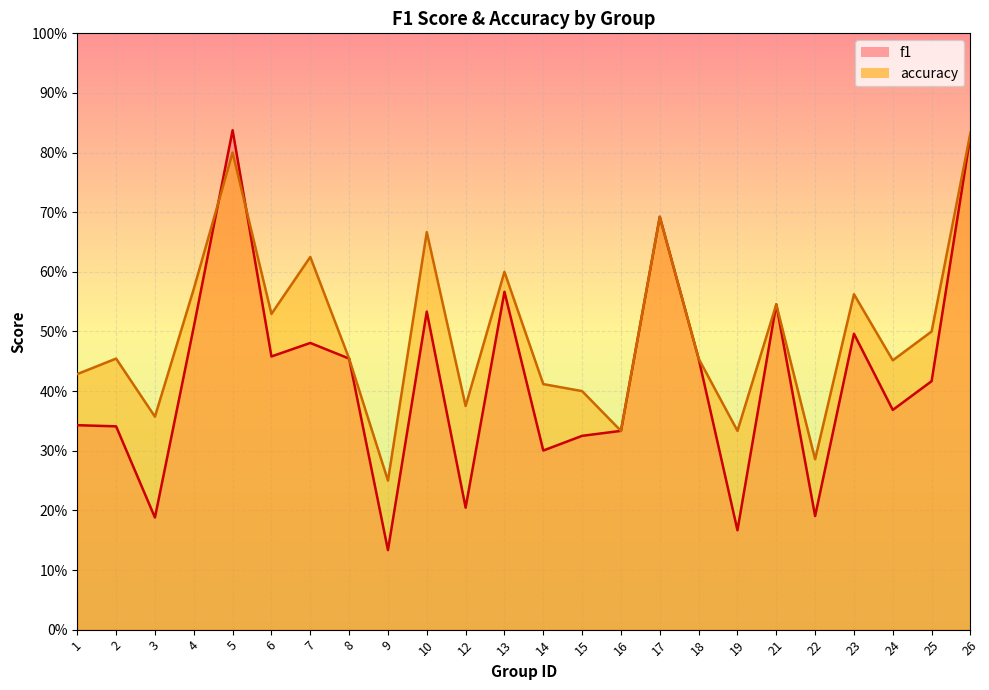

Reading right to left, what are all the values shown in this chart?

f1: 26=0.8	25=0.4	24=0.4	23=0.5	22=0.2	21=0.5	19=0.2	18=0.5	17=0.7	16=0.3	15=0.3	14=0.3	13=0.6	12=0.2	10=0.5	9=0.1	8=0.5	7=0.5	6=0.5	5=0.8	4=0.5	3=0.2	2=0.3	1=0.3
accuracy: 26=0.8	25=0.5	24=0.5	23=0.6	22=0.3	21=0.5	19=0.3	18=0.5	17=0.7	16=0.3	15=0.4	14=0.4	13=0.6	12=0.4	10=0.7	9=0.2	8=0.5	7=0.6	6=0.5	5=0.8	4=0.6	3=0.4	2=0.5	1=0.4